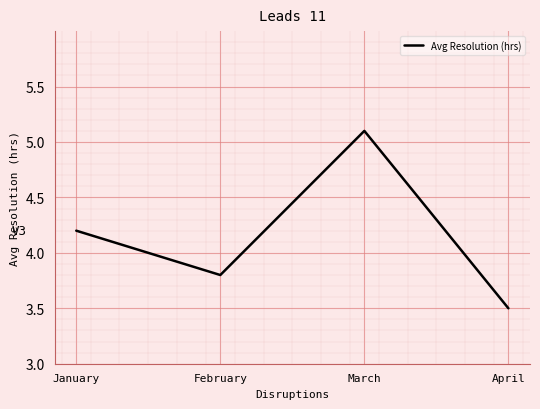

Which category has the highest value across all series?

March